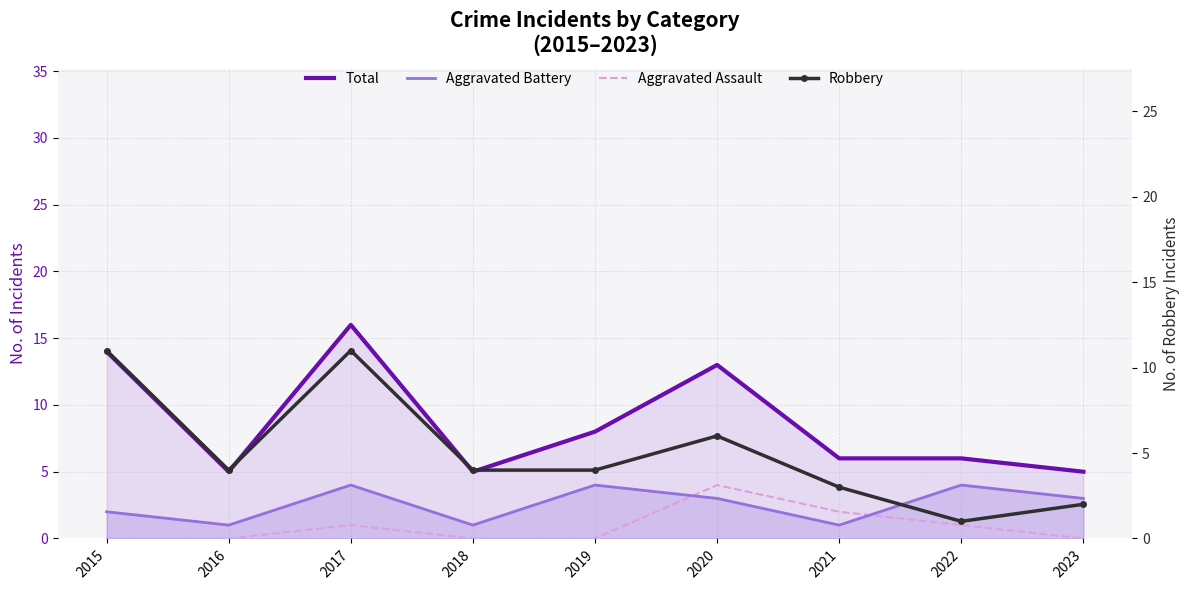

At which label is Total closest to 10?

2019